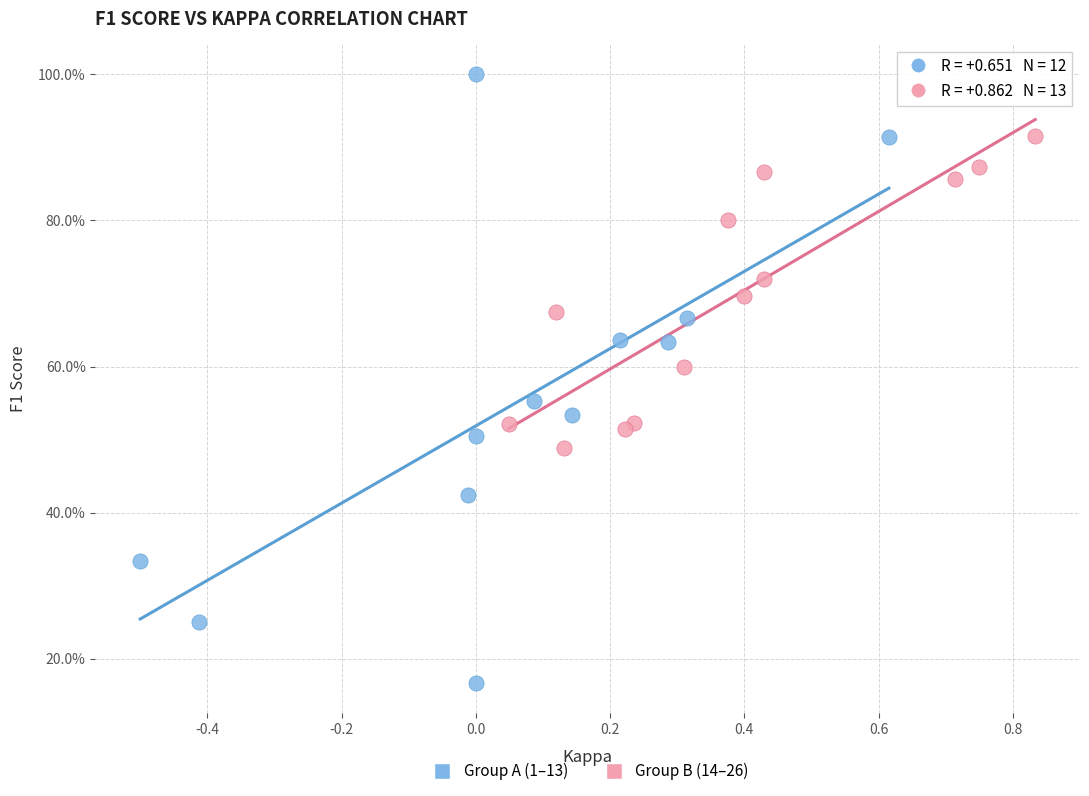

Which series has the largest Y range (max minus min)?

Group A (1–13)